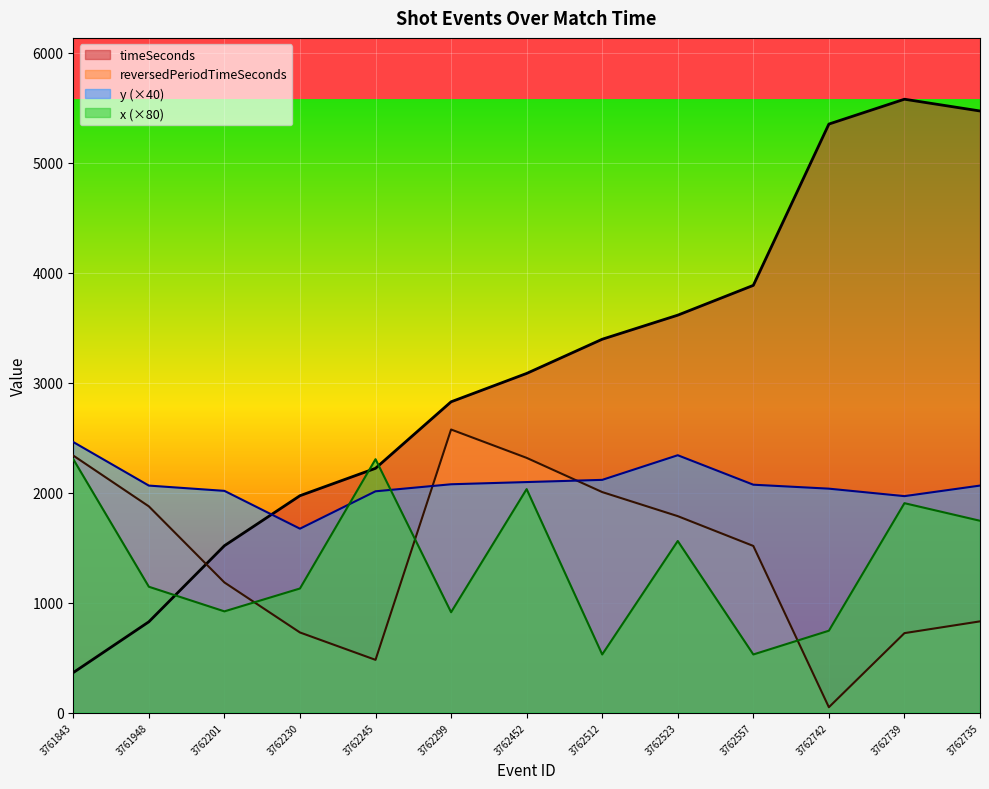

Where is timeSeconds nearest to the value 2970?

3762452